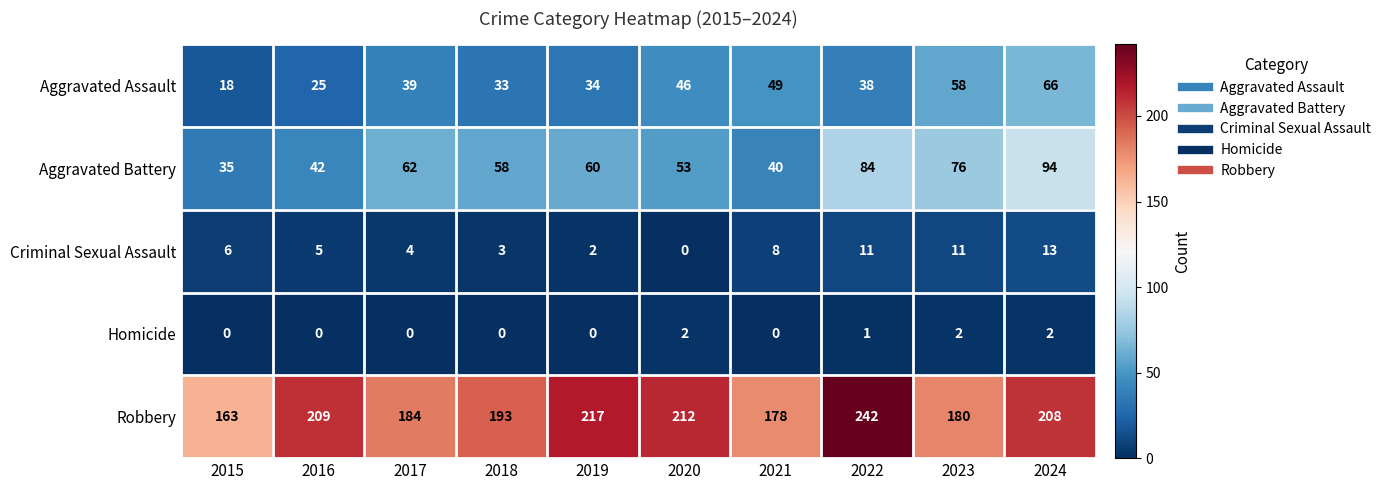

What is the sum of all Aggravated Battery values?

604